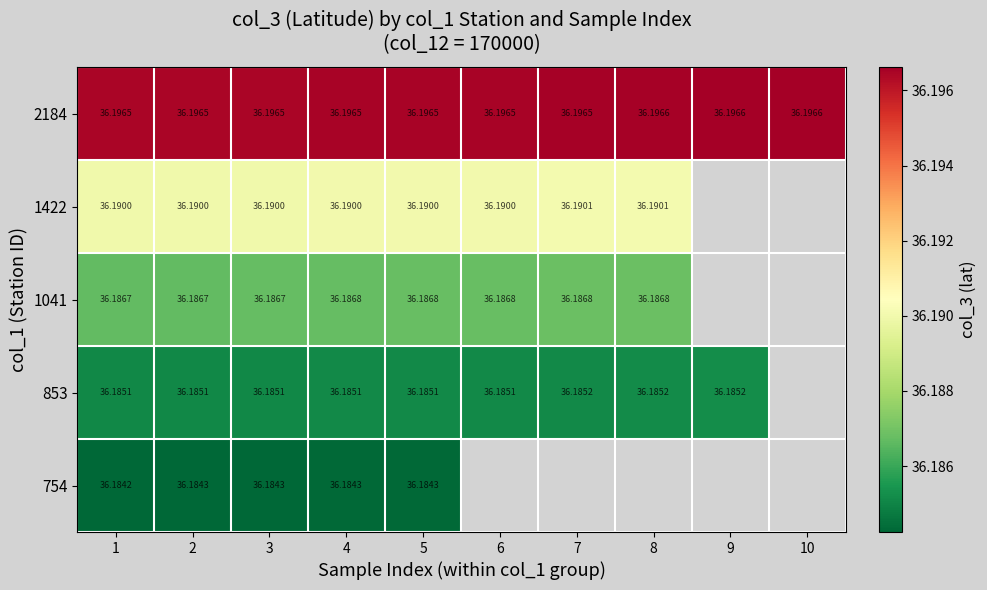

Is it true that 2184 equals 36.2 at 9?

True